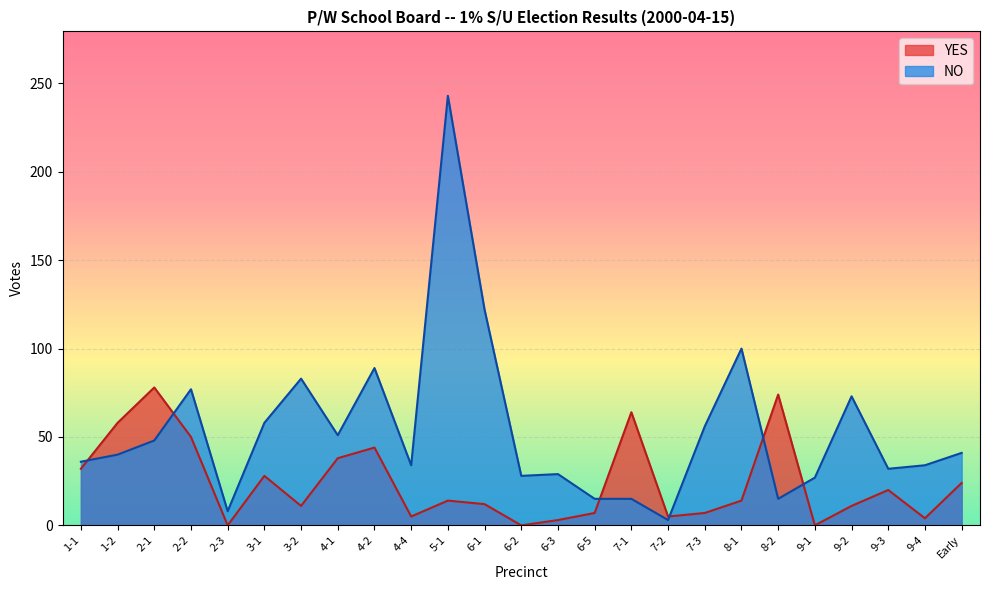

What is the greatest value displayed?

243